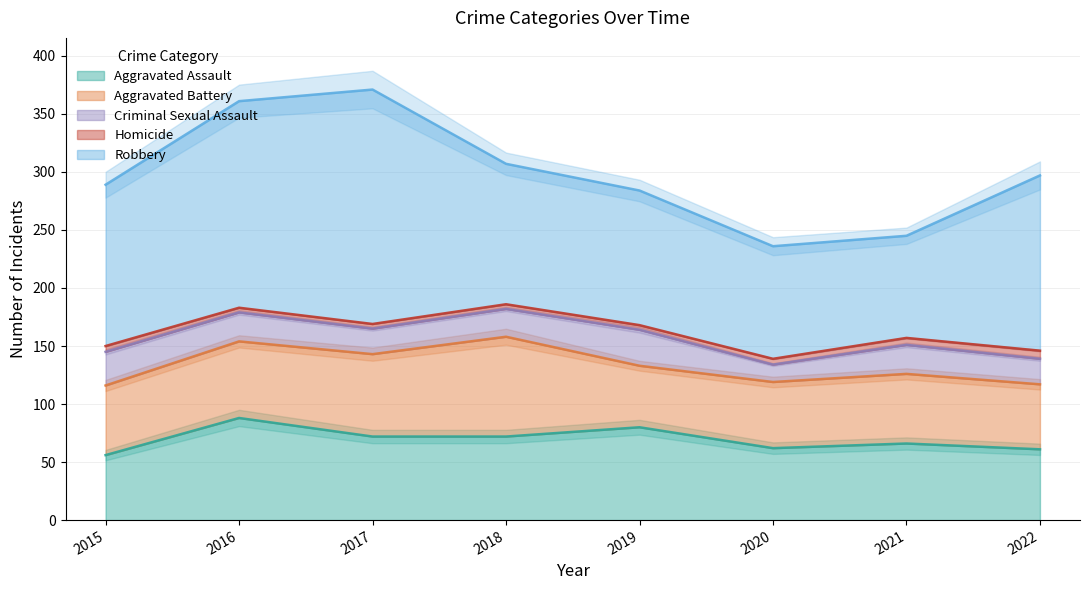

What is the value of the Homicide point at the 1st from the left?

5